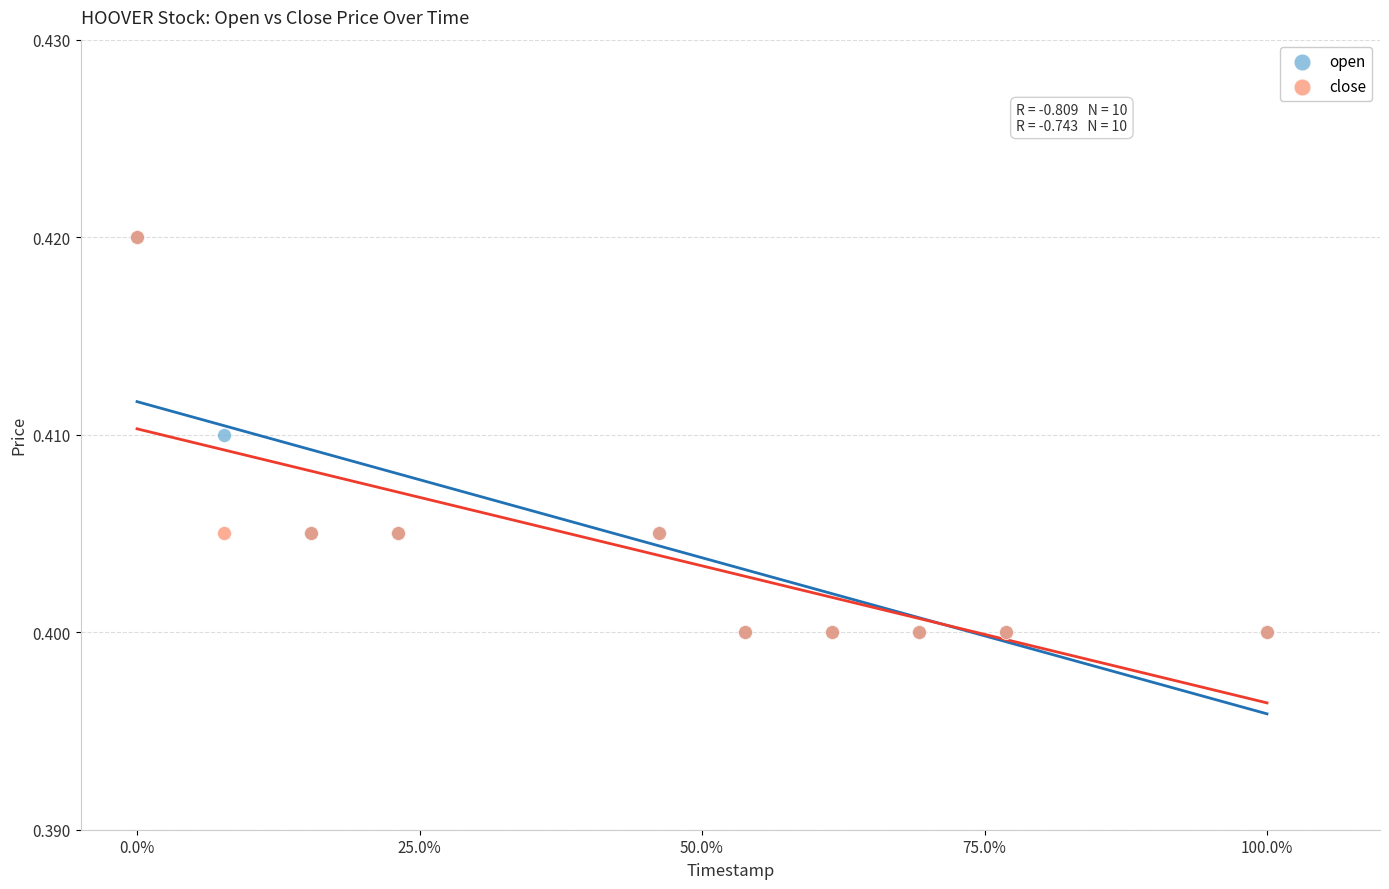

What are all the series names shown in the legend?

open, close